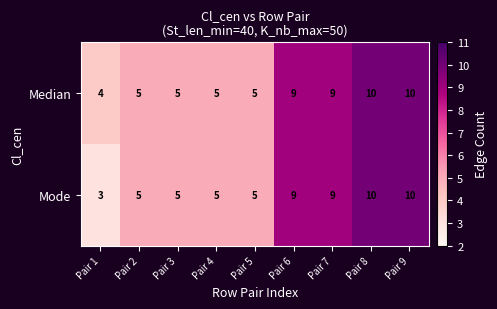

Reading right to left, transcribe all the data shown in this chart.

Median: Pair 9=10	Pair 8=10	Pair 7=9	Pair 6=9	Pair 5=5	Pair 4=5	Pair 3=5	Pair 2=5	Pair 1=4
Mode: Pair 9=10	Pair 8=10	Pair 7=9	Pair 6=9	Pair 5=5	Pair 4=5	Pair 3=5	Pair 2=5	Pair 1=3